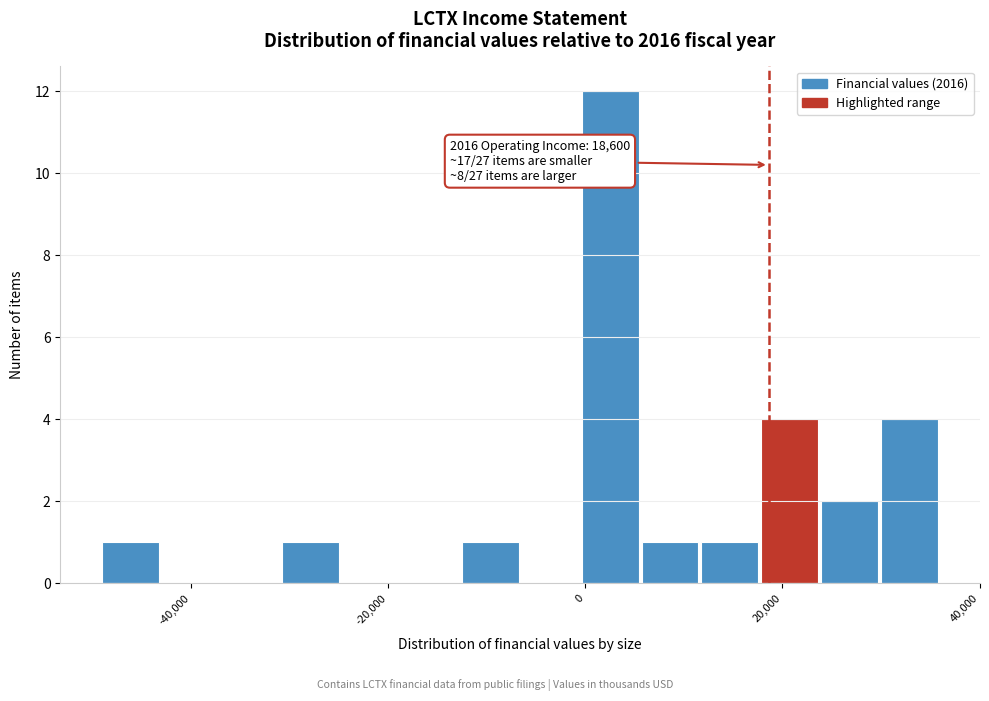

Around what value on the x-axis is the tallest bar? Give the approximate position of its centre, as read against the axis.

2000